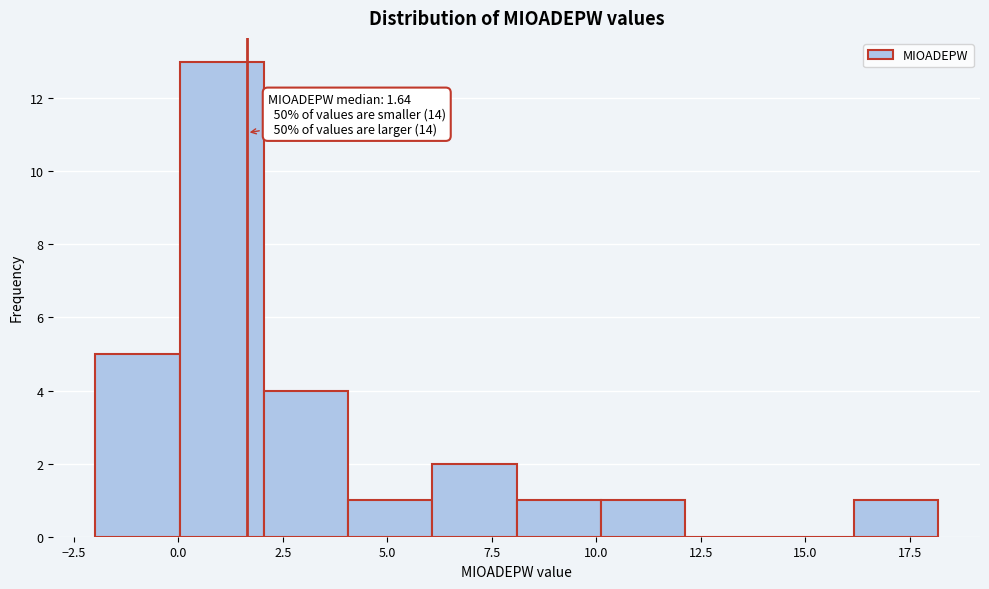

Over which range of the x-axis is the bar tallest?

0 to 2